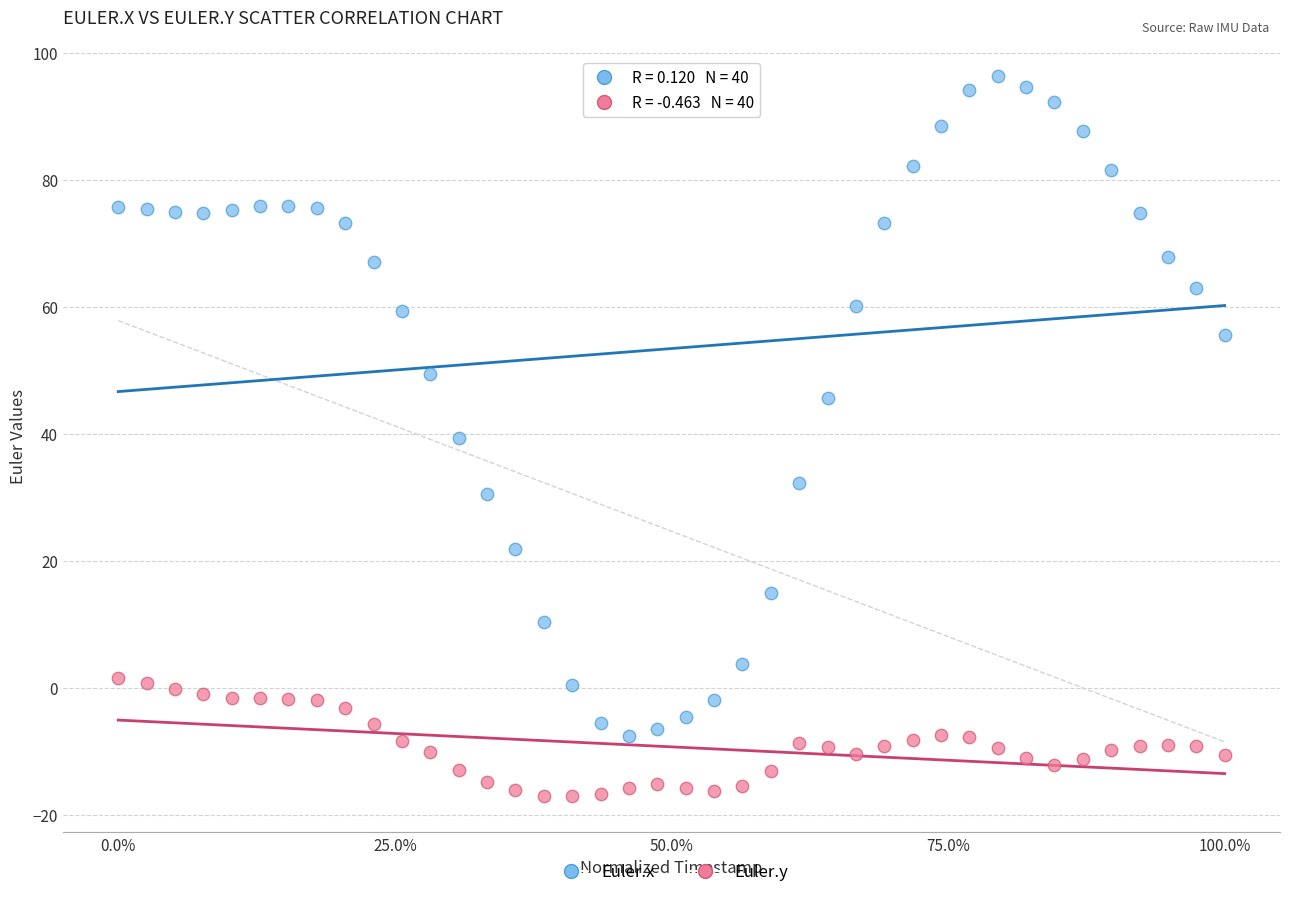

What are all the series names shown in the legend?

Euler.x, Euler.y